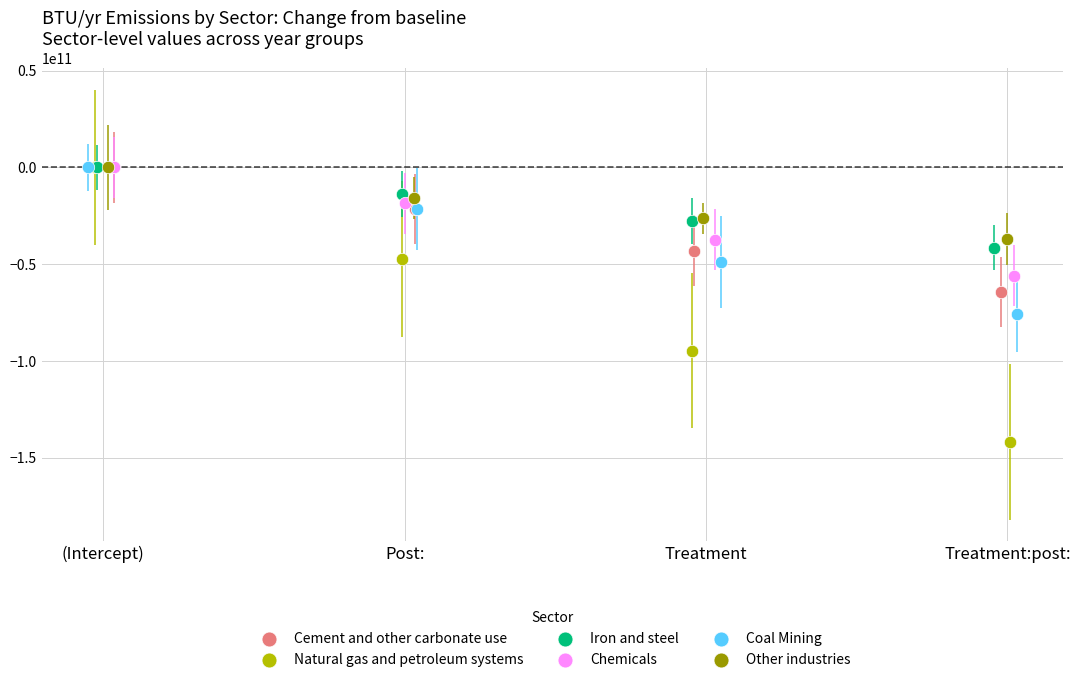

What are all the series names shown in the legend?

Cement and other carbonate use, Natural gas and petroleum systems, Iron and steel, Chemicals, Coal Mining, Other industries